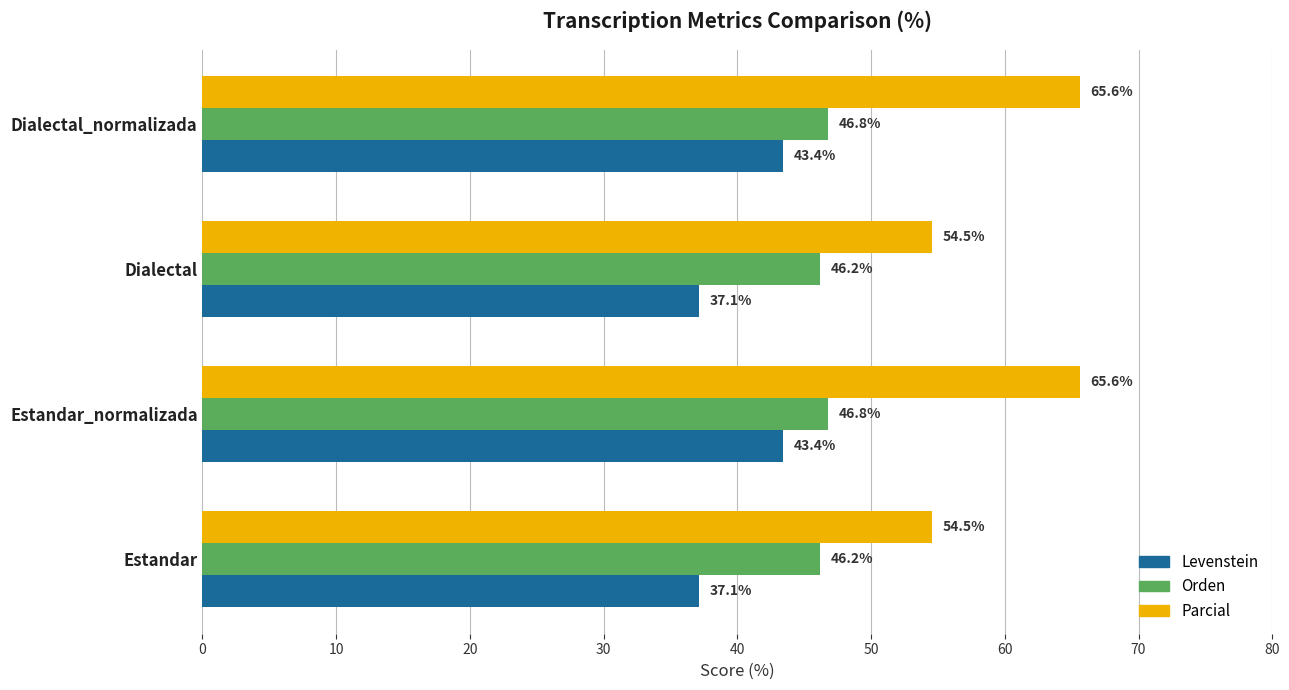

The Orden series shows 26.3 at Estandar_normalizada. True or false?

False